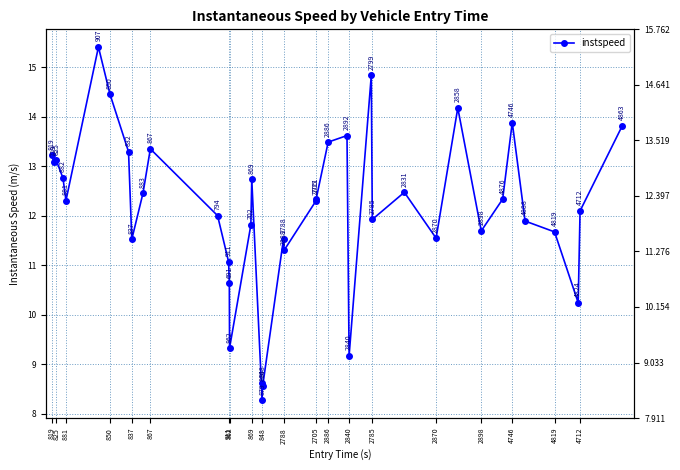

Does the chart have visible grid lines?

Yes